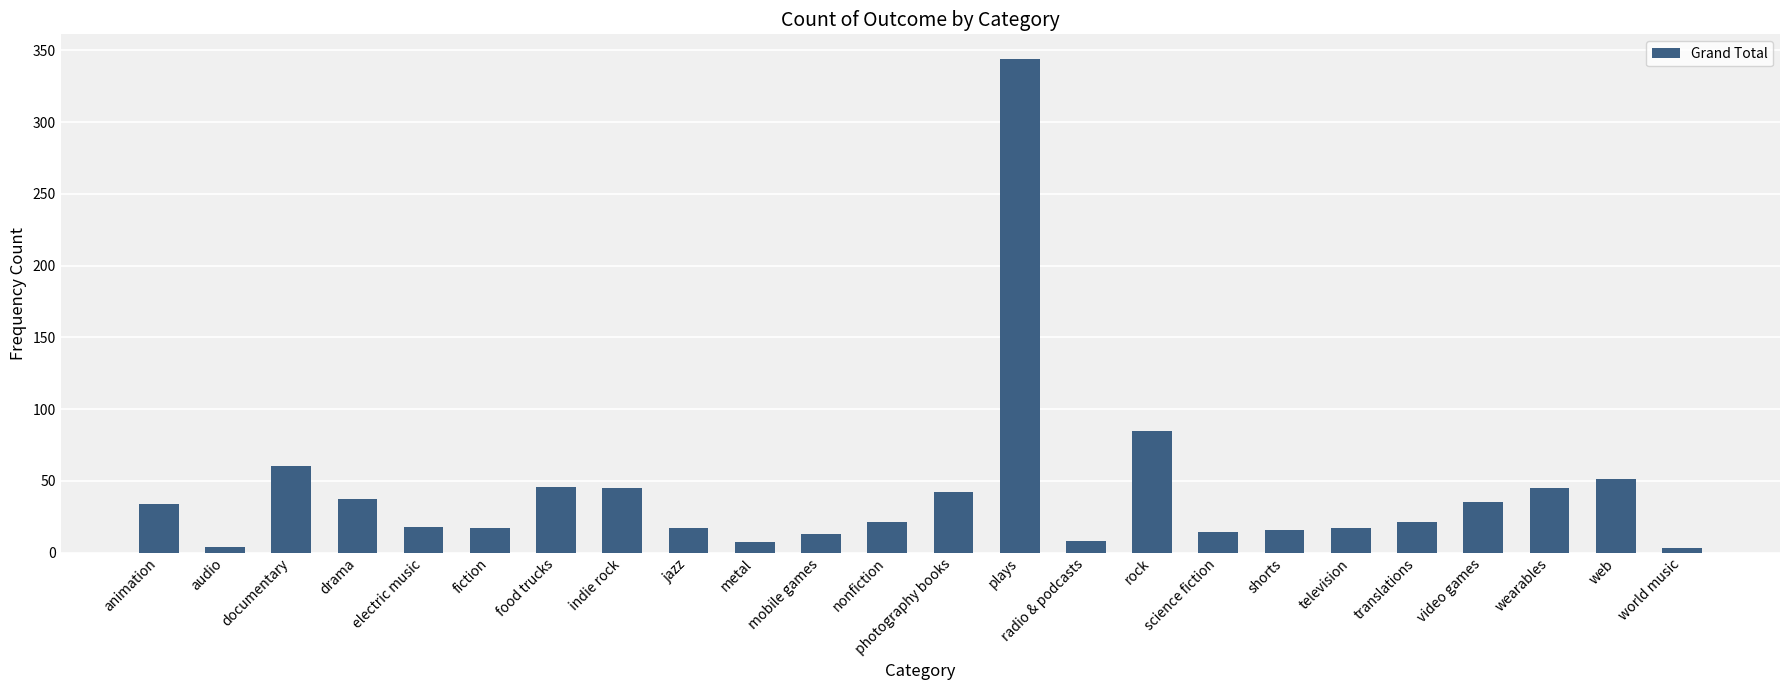

What is the greatest value displayed?

344